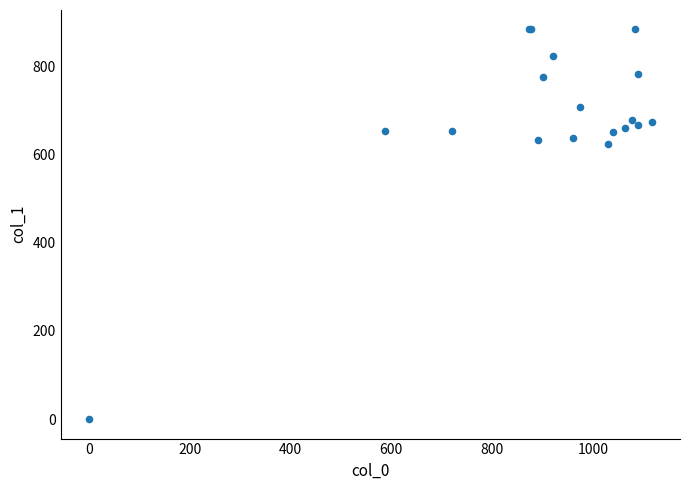

What Y value in the scatter plot is closest to 442?

624.4